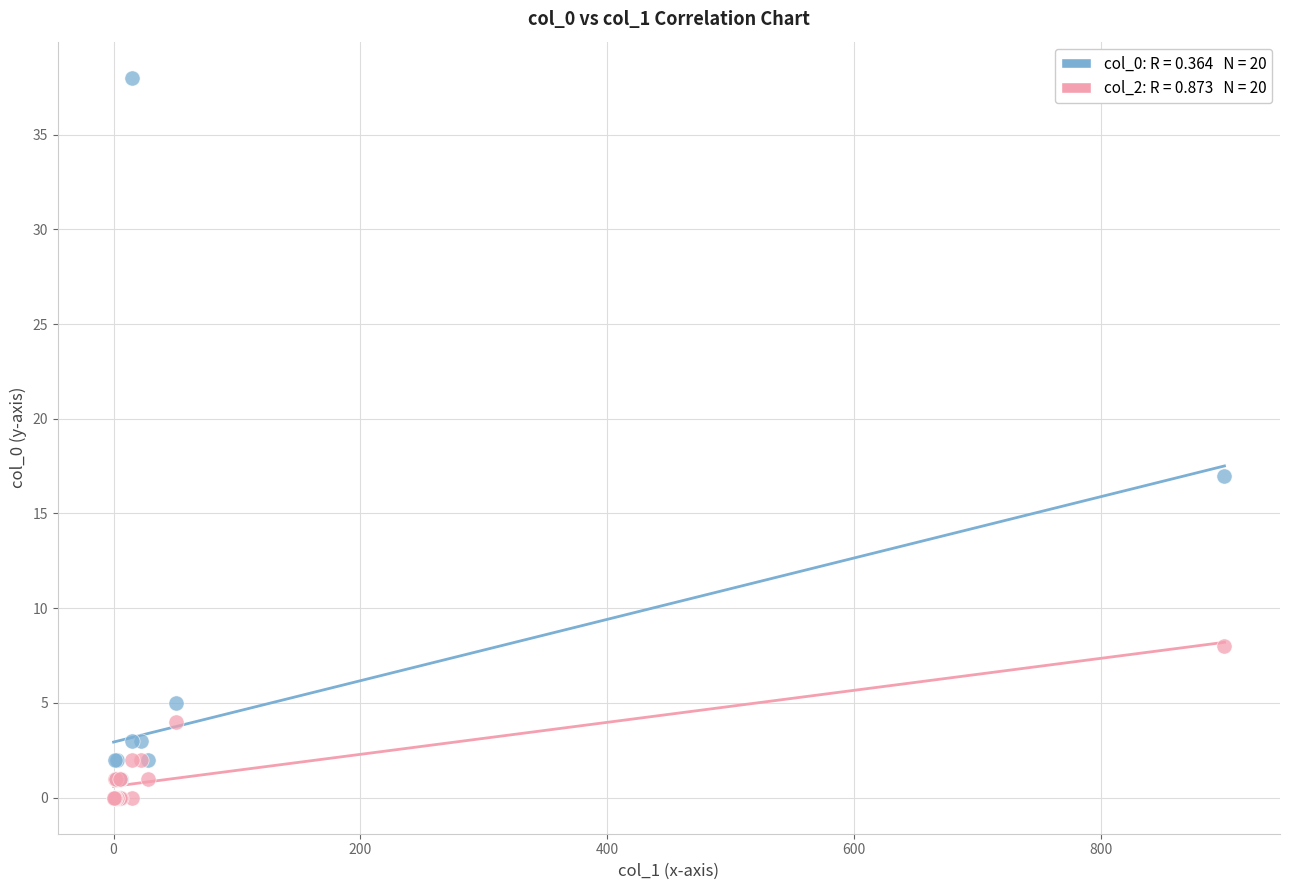

Across all series, what Y value is closest to 19?

17